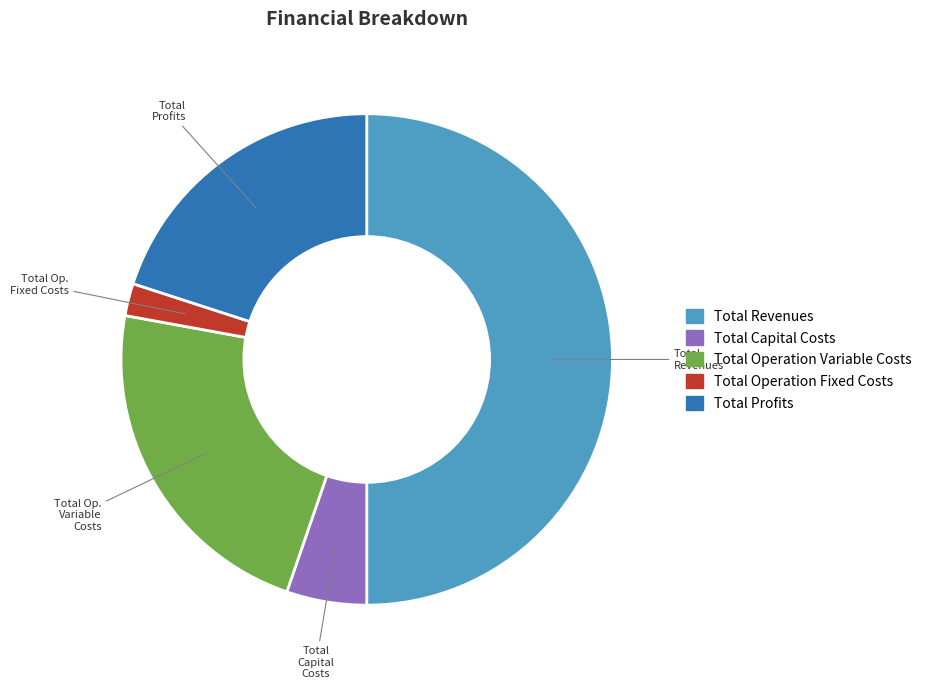

How many slices are in this pie chart?

5